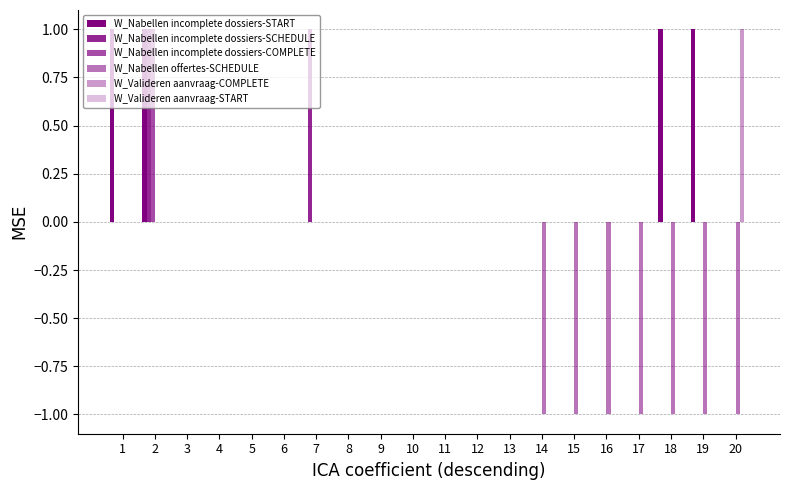

Between 10 and 17, which series saw the biggest shift?

W_Nabellen offertes-SCHEDULE